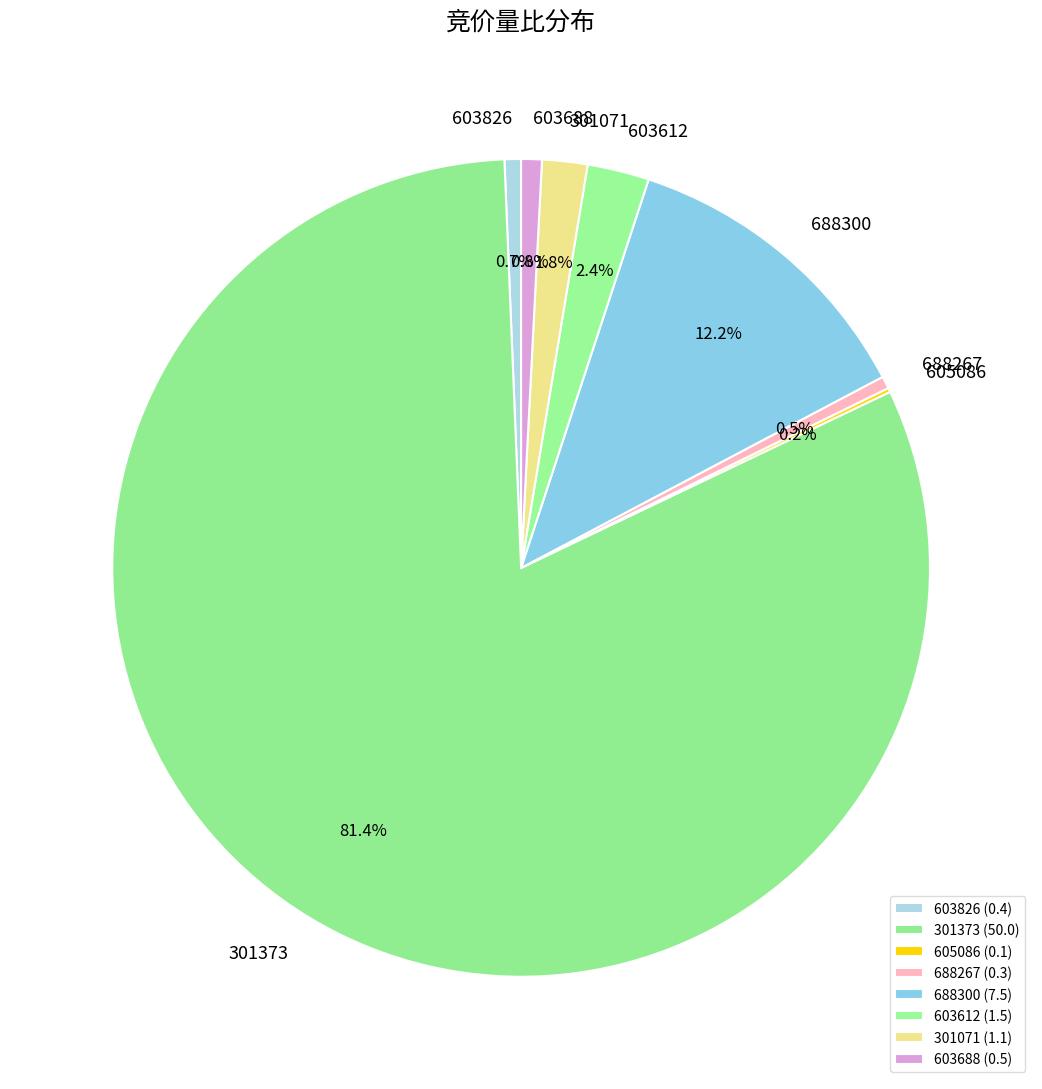

Is 301373 the majority of the pie?

Yes